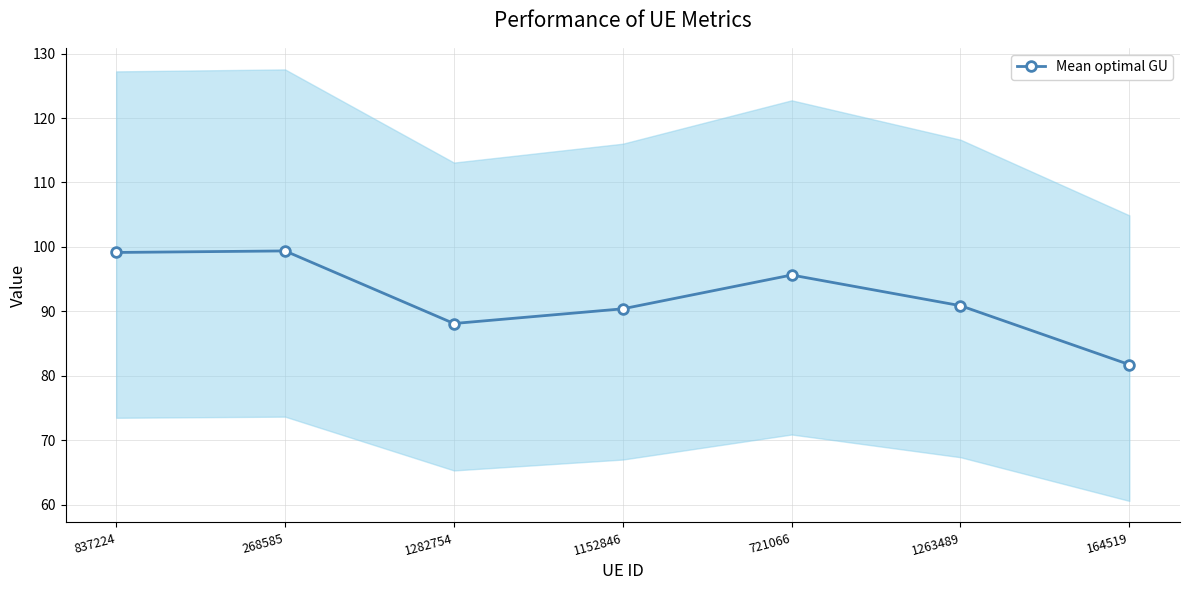

Reading left to right, list all the values displayed in this chart.

837224=99.1	268585=99.4	1282754=88.1	1152846=90.4	721066=95.6	1263489=90.9	164519=81.7